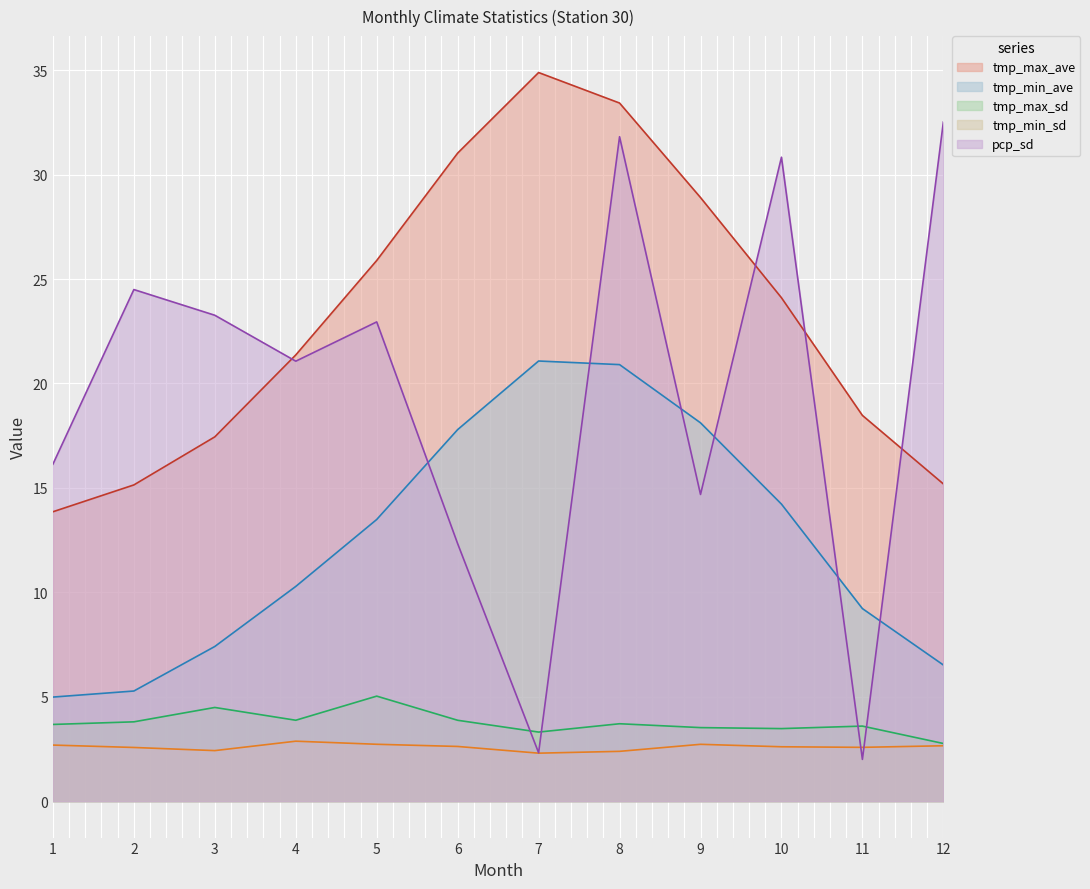

Does the chart display data point markers on the line(s)?

No